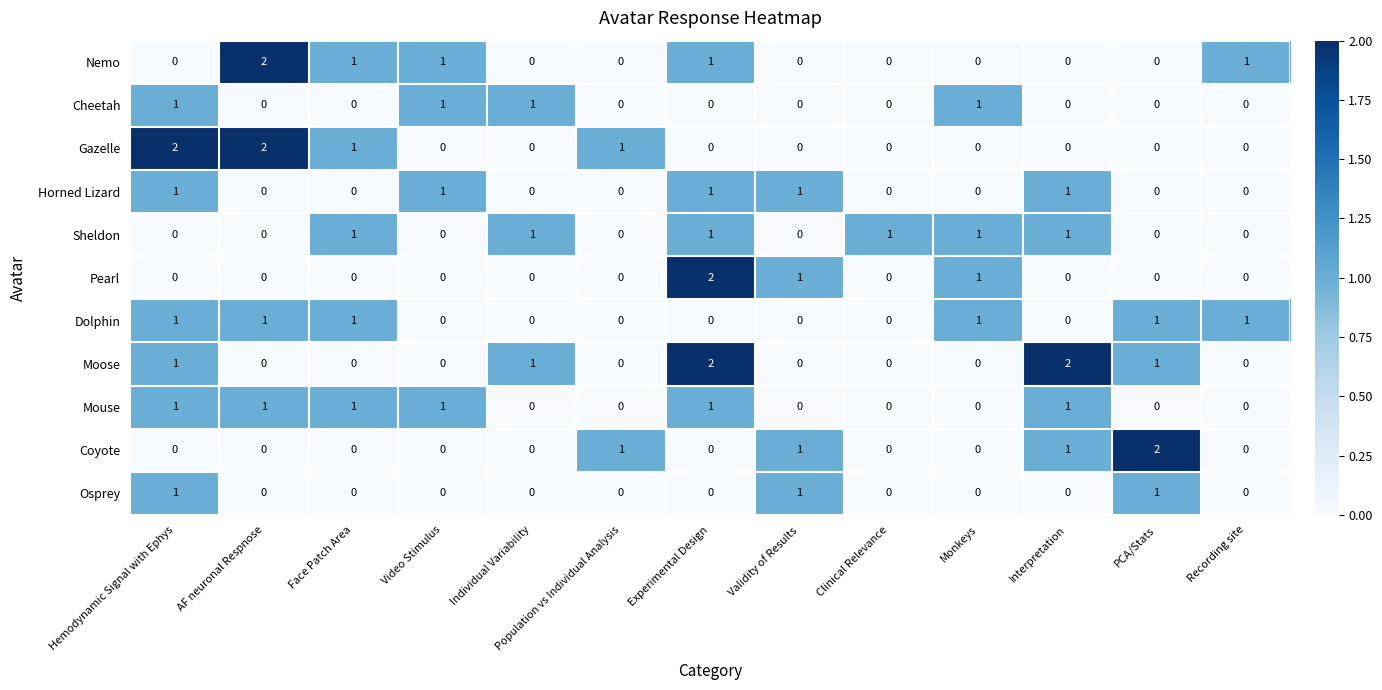

Count the number of categories in the chart.

13